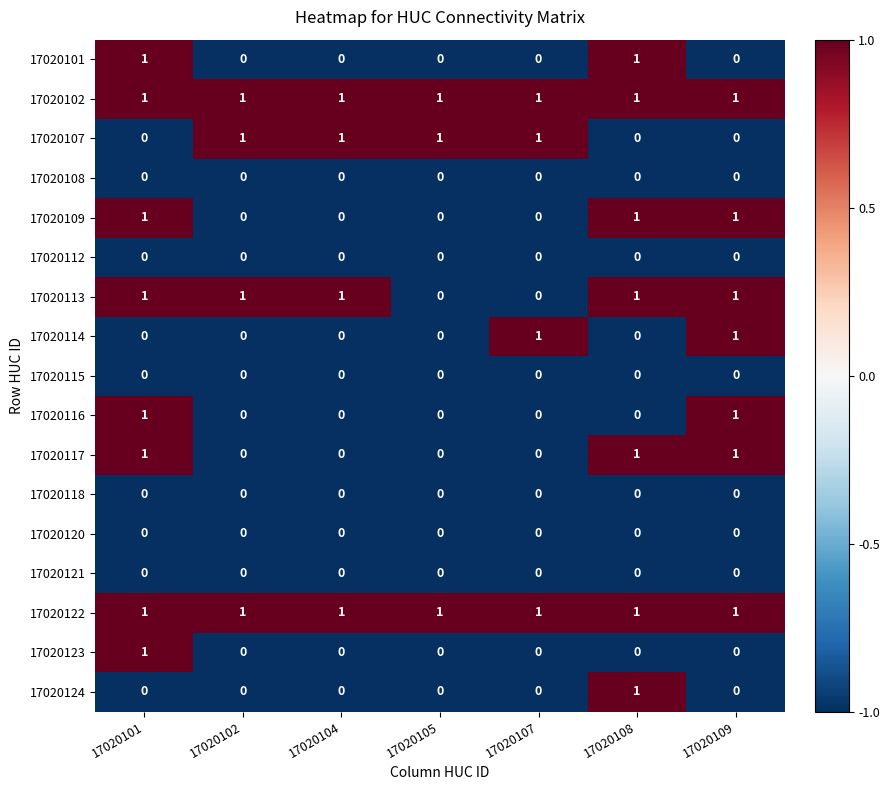

At which category is the sum across all series the highest?

17020101